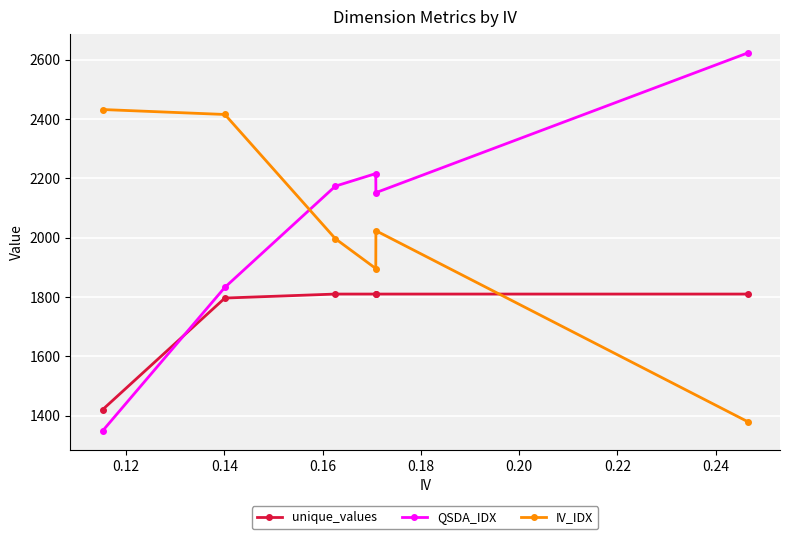

What is the minimum value for unique_values?

1420.5